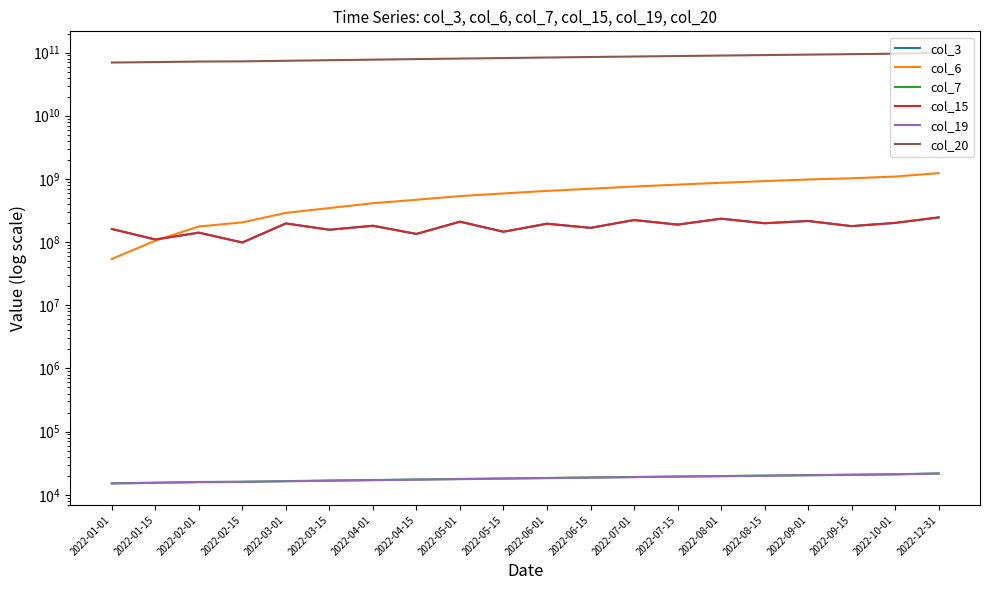

What is the label of the 10th point from the left?

2022-05-15